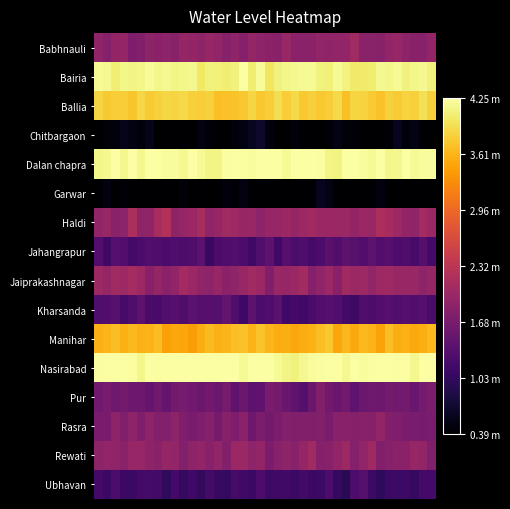

Reading right to left, extract all data points from this chart.

Babhnauli: 1.9	1.8	1.8	1.9	2.0	1.9	1.8	1.8	1.8	2.1	1.9	1.9	1.9	1.9	1.9	1.8	1.9	2.0	1.8	1.9	1.9	2.0	1.8	1.9	1.8	1.9	2.0	1.9	1.9	2.0	1.8	1.9	1.9	1.9	1.8	1.7	2.0	1.9	1.8	1.9
Bairia: 4.1	4.2	4.1	4.1	4.2	4.1	4.2	4.0	4.0	4.0	4.1	4.2	4.1	4.1	4.2	4.2	4.2	4.1	4.1	4.0	4.2	4.1	4.2	4.1	4.1	4.1	4.1	4.0	4.2	4.1	4.1	4.2	4.1	4.2	4.1	4.1	4.1	4.1	4.2	4.2
Ballia: 3.8	3.9	3.8	3.8	3.8	3.8	3.7	3.8	3.8	3.9	3.7	3.9	3.8	3.7	3.8	3.7	3.9	3.8	3.9	3.8	3.7	3.9	3.7	3.7	3.7	3.7	3.8	3.8	3.8	3.9	3.9	3.9	3.8	3.8	3.9	3.7	3.8	3.8	3.8	3.9
Chitbargaon: 0.4	0.4	0.5	0.5	0.6	0.4	0.4	0.4	0.4	0.4	0.5	0.5	0.4	0.4	0.4	0.4	0.5	0.4	0.4	0.5	0.7	0.6	0.5	0.5	0.4	0.4	0.4	0.5	0.4	0.4	0.4	0.4	0.4	0.6	0.5	0.5	0.6	0.5	0.5	0.4
Dalan chapra: 4.2	4.2	4.2	4.2	4.1	4.1	4.2	4.2	4.2	4.2	4.2	4.1	4.1	4.2	4.2	4.2	4.2	4.2	4.2	4.2	4.2	4.2	4.2	4.2	4.2	4.1	4.1	4.2	4.2	4.2	4.2	4.2	4.2	4.2	4.1	4.2	4.2	4.2	4.2	4.1
Garwar: 0.4	0.4	0.4	0.4	0.4	0.4	0.5	0.4	0.4	0.4	0.4	0.4	0.5	0.6	0.4	0.4	0.4	0.4	0.4	0.4	0.4	0.4	0.5	0.4	0.5	0.4	0.4	0.4	0.4	0.5	0.4	0.4	0.4	0.4	0.4	0.4	0.4	0.4	0.5	0.4
Haldi: 2.0	2.1	1.9	1.9	2.0	2.1	2.2	2.0	2.0	1.9	2.0	2.0	2.0	2.0	2.1	2.0	1.9	2.0	2.0	2.0	1.9	2.0	2.0	2.0	2.1	2.0	1.9	2.1	2.0	2.0	1.9	2.2	2.1	1.9	1.9	2.2	1.9	1.8	2.0	1.9
Jahangrapur: 1.2	1.4	1.2	1.3	1.3	1.4	1.3	1.4	1.3	1.4	1.4	1.3	1.4	1.3	1.2	1.3	1.3	1.4	1.2	1.4	1.3	1.1	1.3	1.3	1.3	1.3	1.1	1.4	1.3	1.3	1.3	1.3	1.3	1.3	1.3	1.2	1.3	1.4	1.2	1.3
Jaiprakashnagar: 1.9	1.9	2.0	2.0	2.0	2.0	2.0	1.9	2.0	2.0	2.1	1.8	2.0	1.9	1.8	2.1	2.0	2.0	2.0	1.8	2.0	2.1	2.0	1.9	1.9	2.0	1.9	1.9	2.0	2.1	1.9	1.9	2.0	1.8	2.0	2.1	2.0	2.1	1.9	2.0
Kharsanda: 1.2	1.3	1.3	1.4	1.3	1.4	1.3	1.3	1.3	1.1	1.2	1.3	1.3	1.3	1.2	1.2	1.2	1.2	1.4	1.3	1.3	1.4	1.1	1.3	1.5	1.3	1.4	1.4	1.4	1.3	1.4	1.3	1.2	1.2	1.4	1.3	1.2	1.4	1.3	1.3
Manihar: 3.6	3.5	3.5	3.6	3.6	3.7	3.5	3.6	3.6	3.5	3.6	3.5	3.7	3.7	3.6	3.5	3.5	3.6	3.5	3.6	3.7	3.6	3.7	3.7	3.6	3.6	3.7	3.5	3.4	3.5	3.5	3.4	3.7	3.6	3.6	3.6	3.6	3.7	3.6	3.6
Nasirabad: 4.2	4.2	4.2	4.2	4.2	4.2	4.2	4.2	4.2	4.2	4.2	4.2	4.2	4.2	4.2	4.2	4.1	4.1	4.2	4.2	4.2	4.2	4.2	4.2	4.2	4.2	4.2	4.2	4.2	4.2	4.2	4.2	4.2	4.2	4.1	4.2	4.2	4.2	4.2	4.2
Pur: 1.7	1.7	1.5	1.6	1.6	1.6	1.6	1.6	1.6	1.5	1.6	1.5	1.6	1.8	1.5	1.3	1.5	1.5	1.7	1.7	1.5	1.4	1.6	1.4	1.7	1.6	1.6	1.6	1.6	1.7	1.6	1.5	1.6	1.5	1.6	1.6	1.6	1.6	1.7	1.6
Rasra: 1.7	1.7	1.7	1.7	1.7	1.8	1.9	1.8	1.8	1.8	1.8	1.8	1.7	1.8	1.8	1.7	1.8	1.8	1.7	1.6	1.7	1.6	1.9	1.7	1.8	1.6	1.8	1.7	1.7	1.7	1.9	1.8	1.8	1.9	1.7	1.9	1.8	1.9	1.7	1.7
Rewati: 1.8	1.9	2.0	1.9	1.9	1.8	1.8	2.0	1.9	1.8	2.0	1.9	1.8	1.8	2.1	2.0	1.8	1.9	1.8	1.7	1.9	1.9	2.0	2.0	1.8	1.9	1.8	1.9	1.9	1.8	1.9	1.9	1.8	1.9	2.0	2.0	1.8	1.9	1.9	1.9
Ubhavan: 1.2	1.2	1.1	1.1	1.1	1.1	1.0	1.1	1.4	1.3	1.0	1.1	1.3	1.1	1.1	1.2	1.1	1.2	1.2	1.1	1.3	1.1	1.2	1.2	1.0	1.1	1.2	1.0	1.2	1.1	1.2	1.0	1.2	1.2	1.2	1.1	1.1	1.3	1.1	1.2